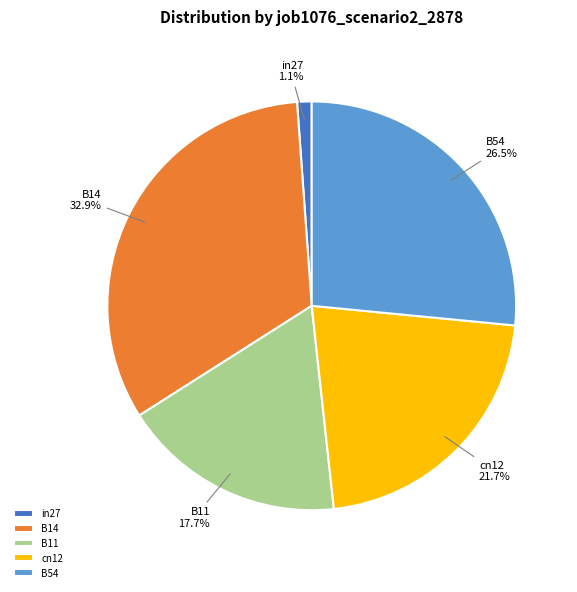

Between in27 and B54, which is larger?

B54